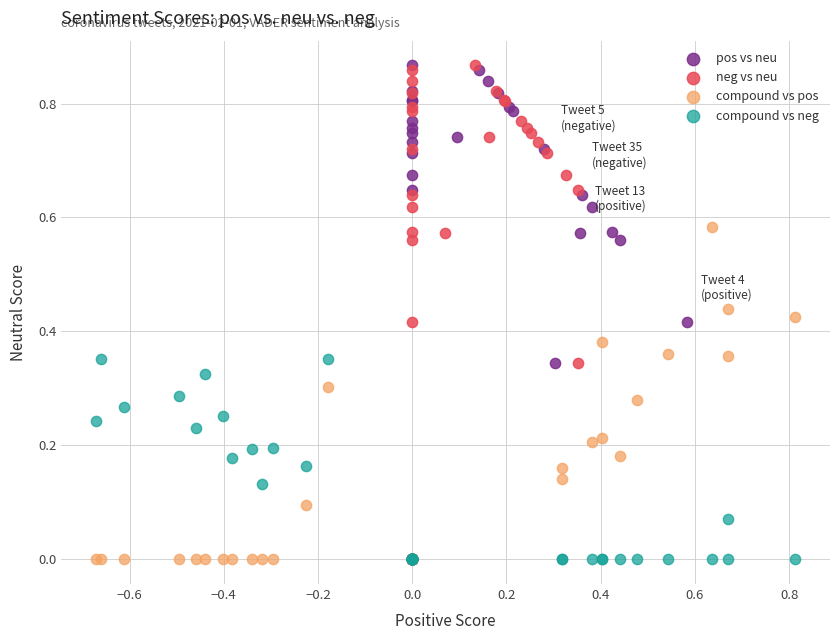

What are all the series names shown in the legend?

pos vs neu, neg vs neu, compound vs pos, compound vs neg